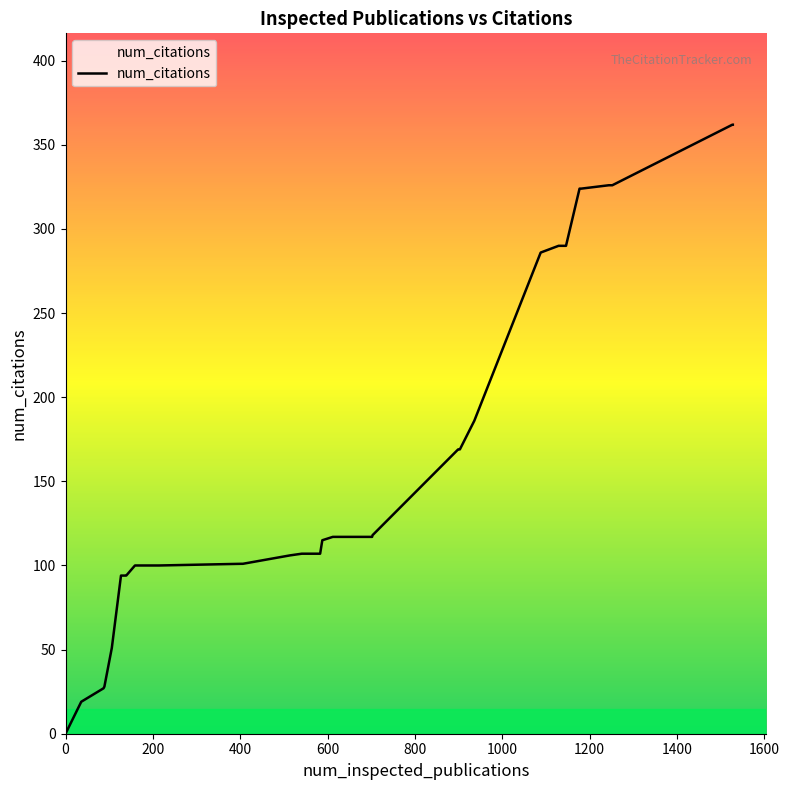

What is the maximum value shown in the chart?

362